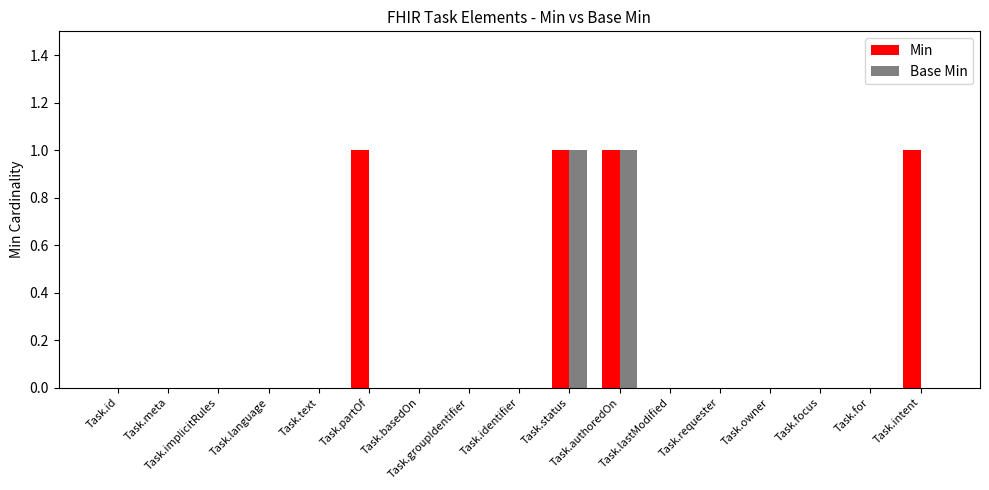

Which series has the largest total across all categories?

Min